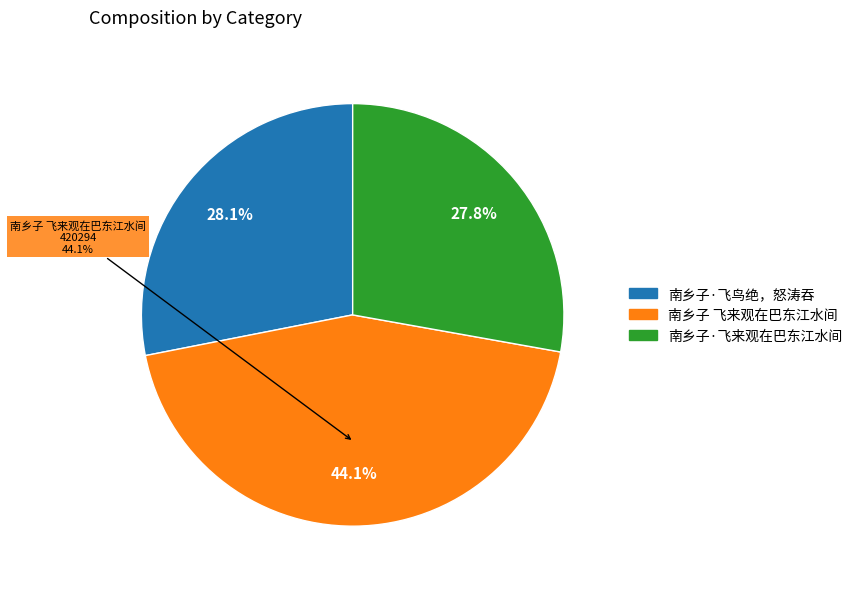

To the nearest percent, what is the average slice percentage?

33%